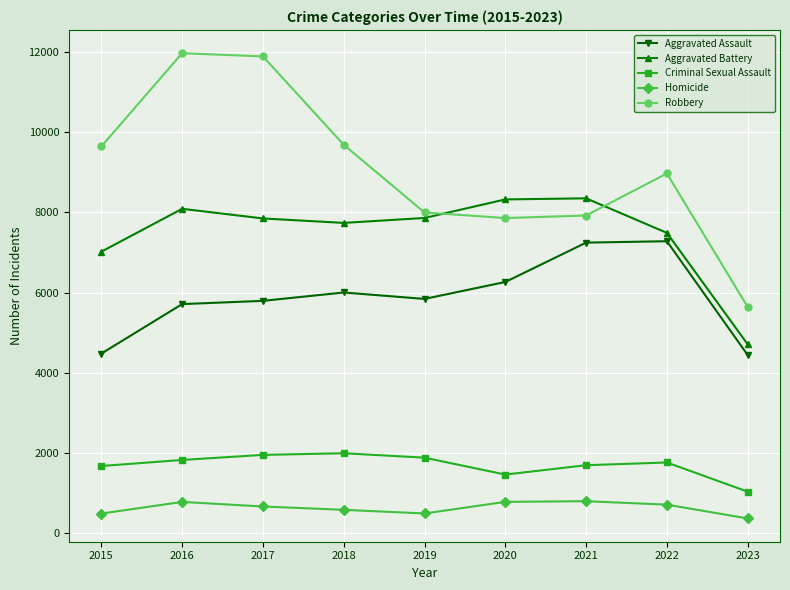

True or false: Homicide has more than 1 points higher than both neighbors.

True